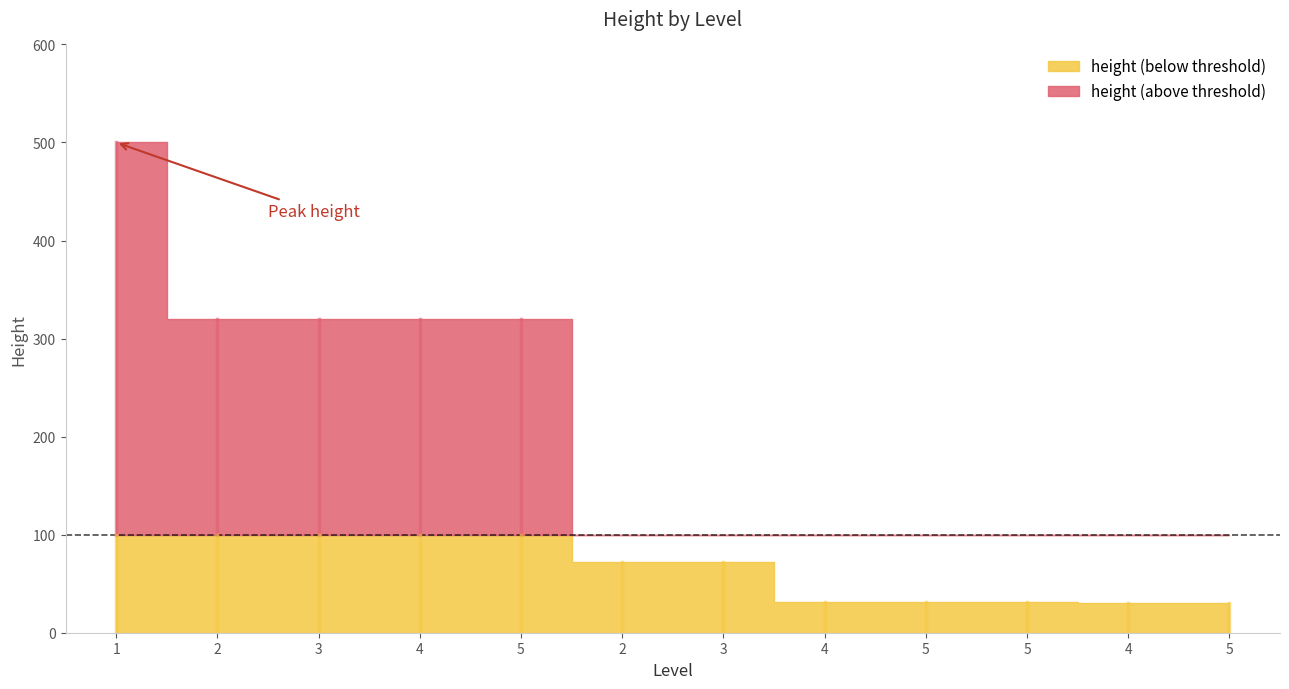

At which category does the chart reach its minimum across all series?

4